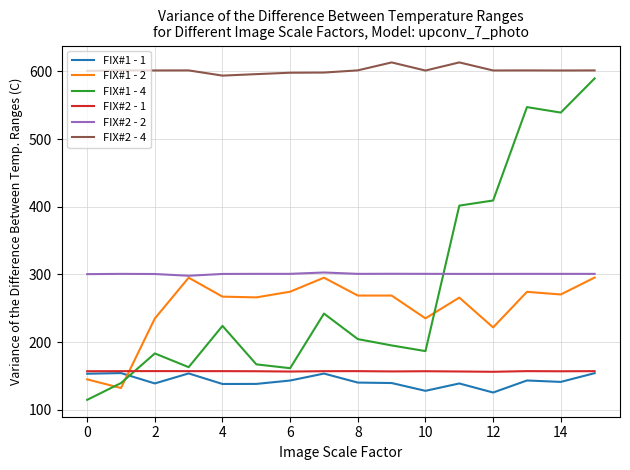

Count the number of categories in the chart.

16